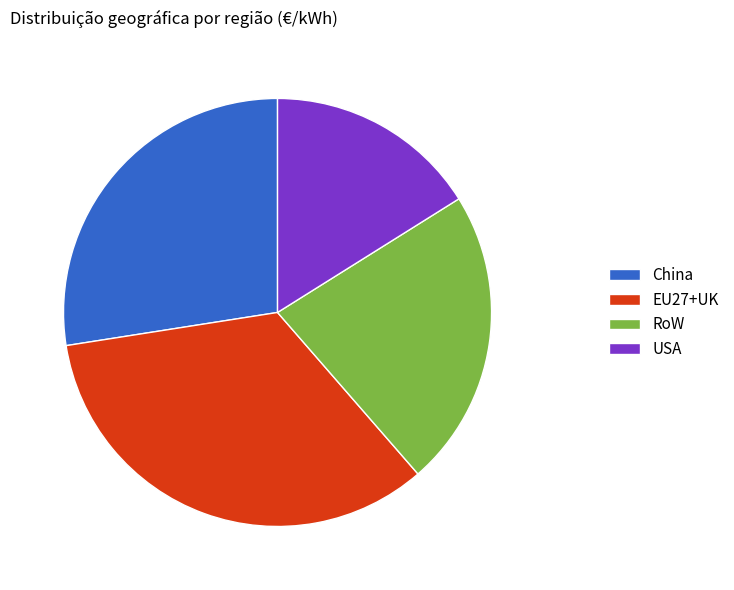

Is there any slice that represents more than half of the pie?

No